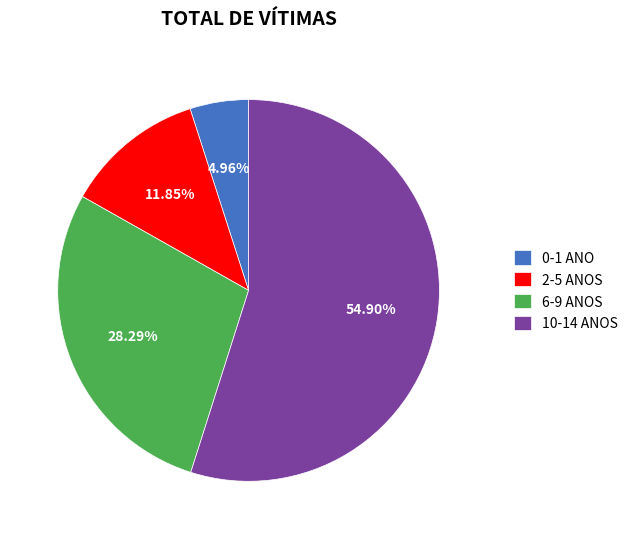

Approximately how many times larger is the value at 10-14 ANOS compared to 6-9 ANOS?

1.9